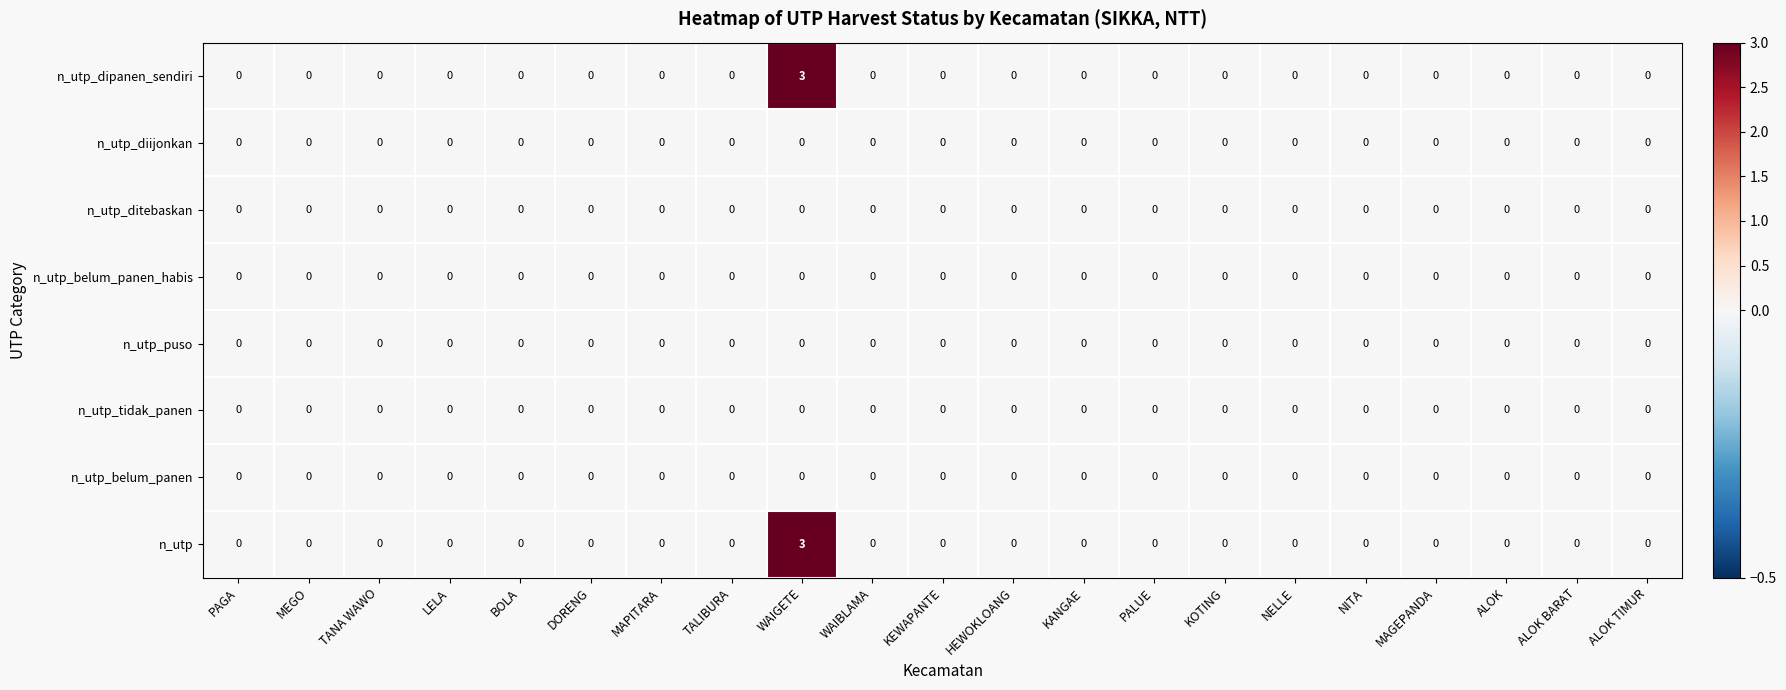

How many categories are shown in the chart?

21